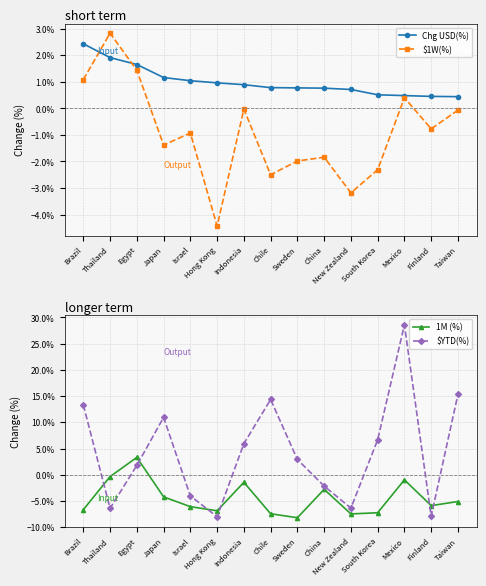

Is the value of Chg USD(%) at Sweden greater than the value of 1M (%) at Brazil?

Yes